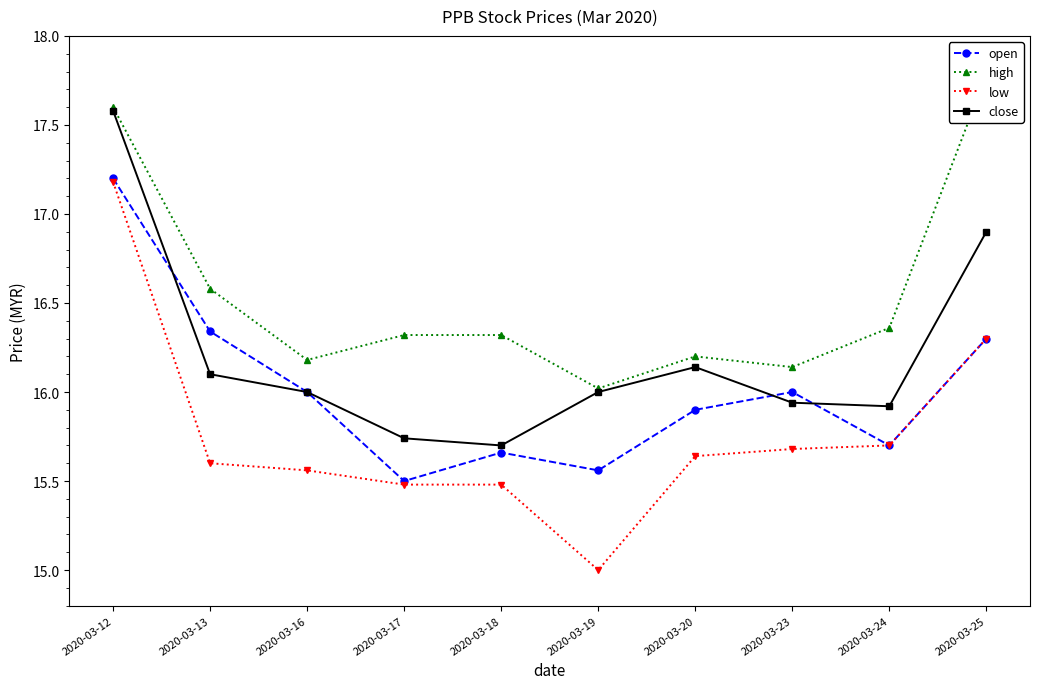

What is the minimum value for low?

15.0